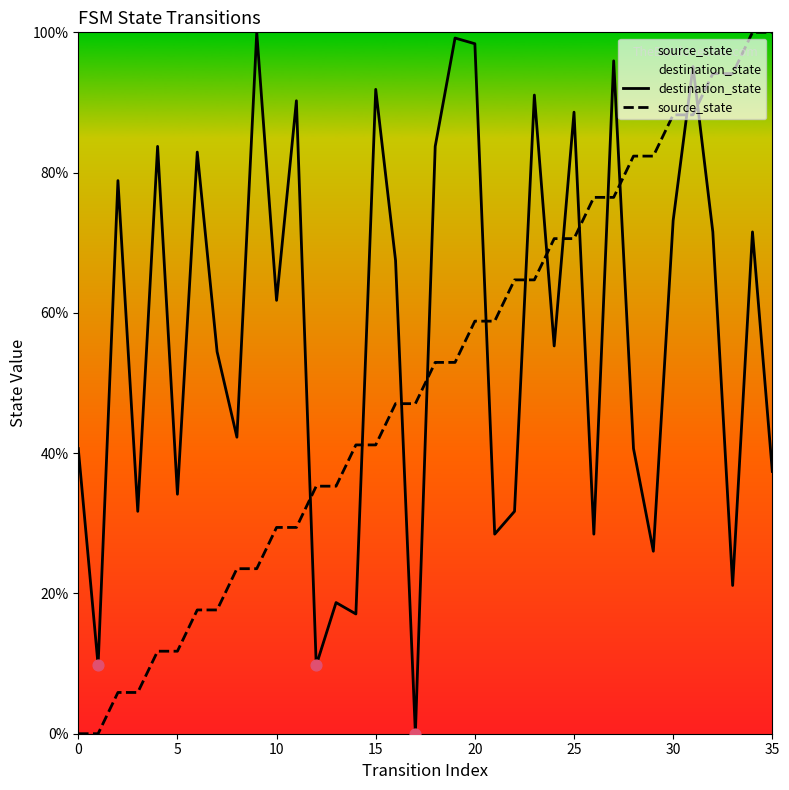

What is the total value across all series at 0?

40.7